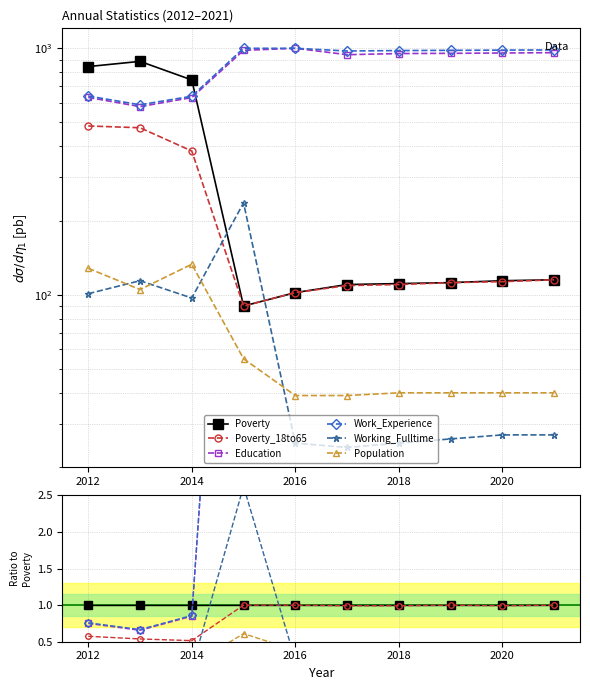

True or false: Education and Poverty_18to65 intersect in this chart.

False